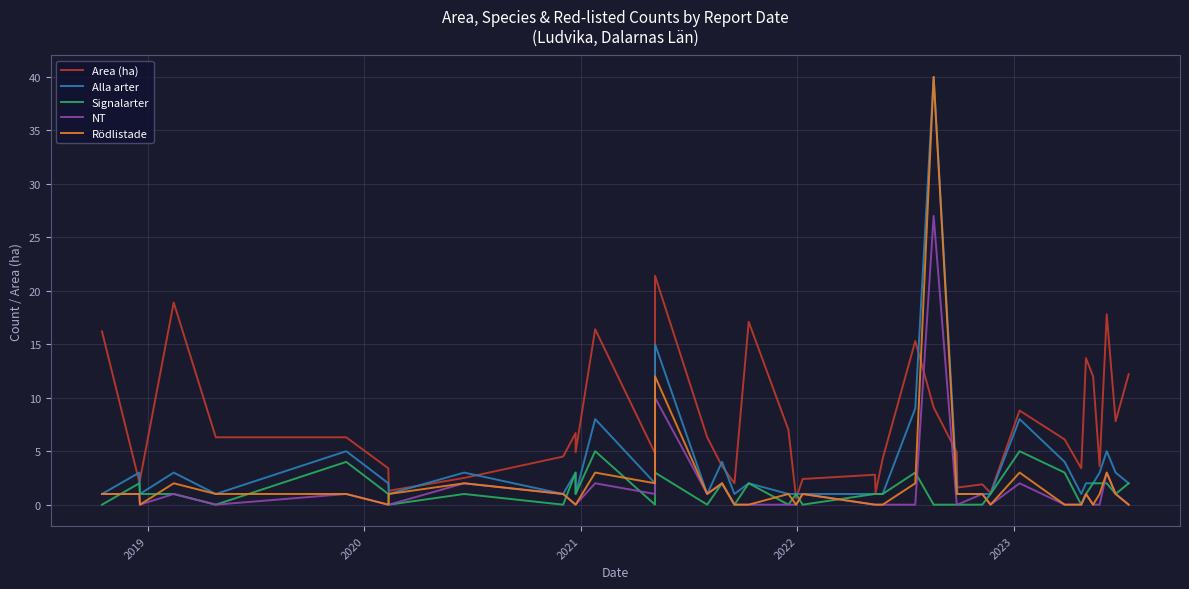

Is it true that Signalarter equals 2.6 at 16?

False